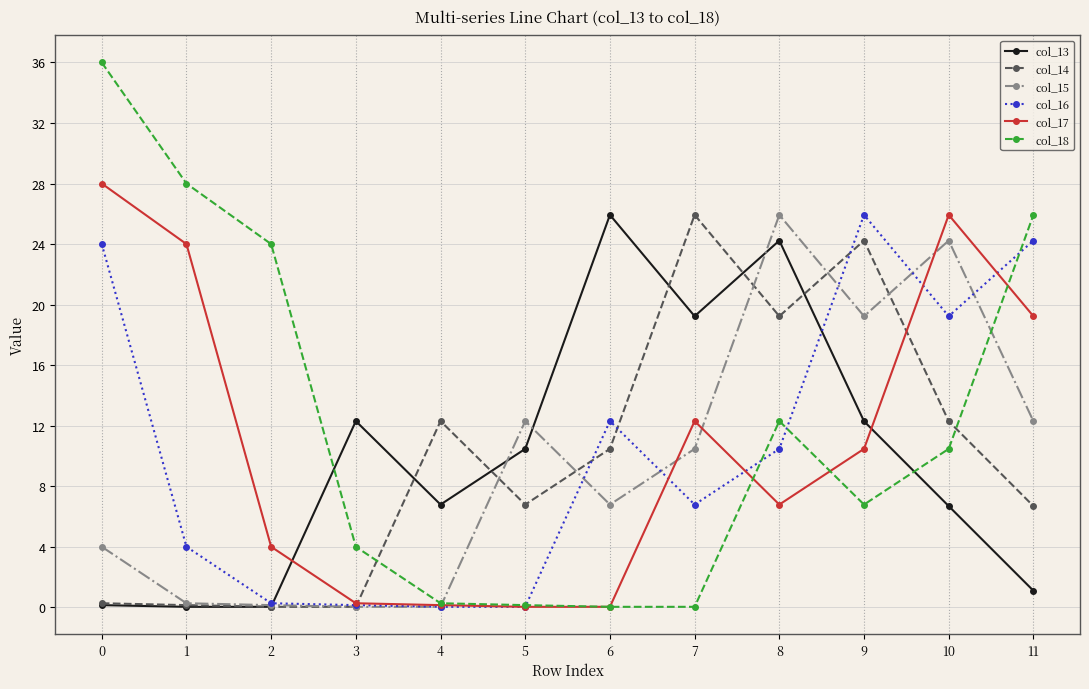

Which series ends up on top after the final intersection of col_14 and col_17?

col_17